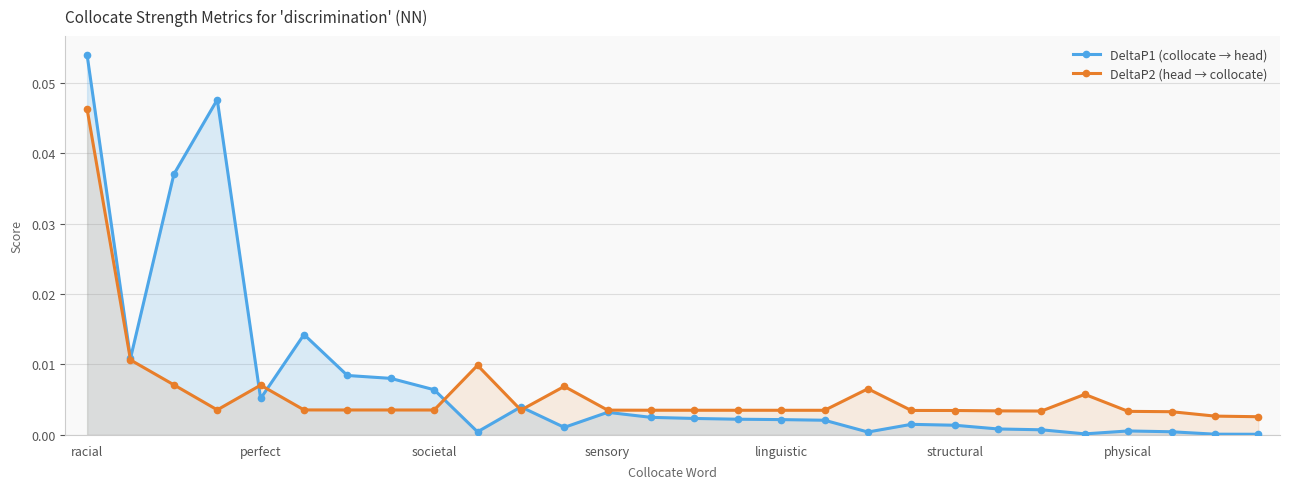

Which label corresponds to the largest value in the chart?

racial